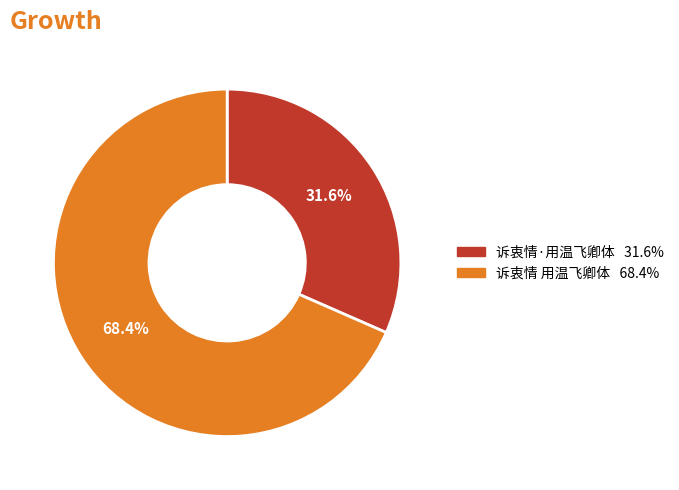

What is the ratio of the value at 诉衷情 用温飞卿体 to the value at 诉衷情·用温飞卿体?

2.2